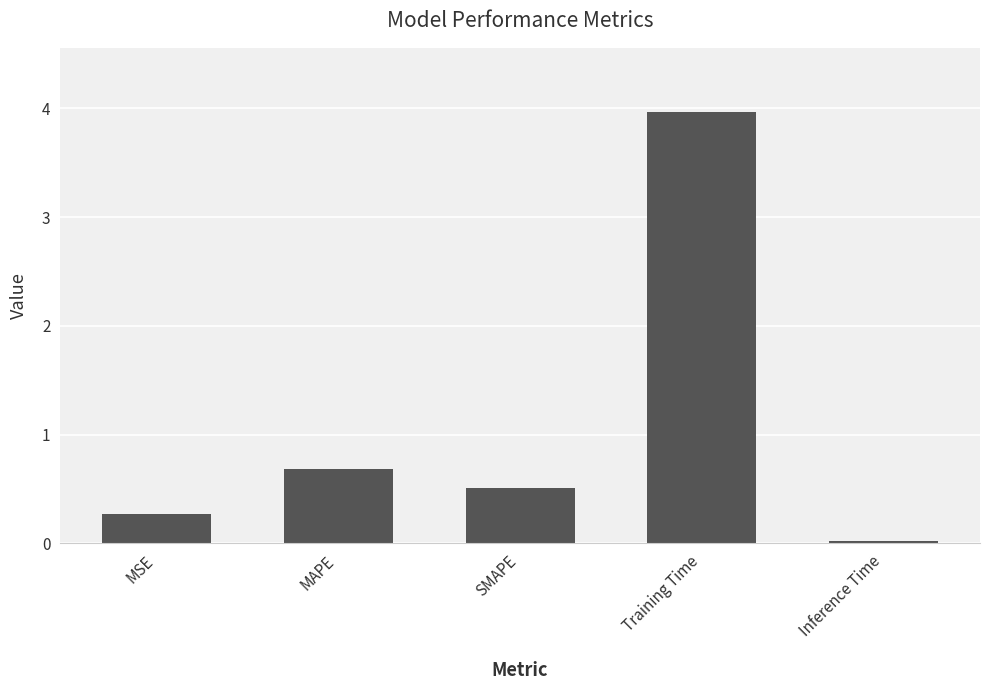

What is the sum of the values at MSE and Training Time?

4.2